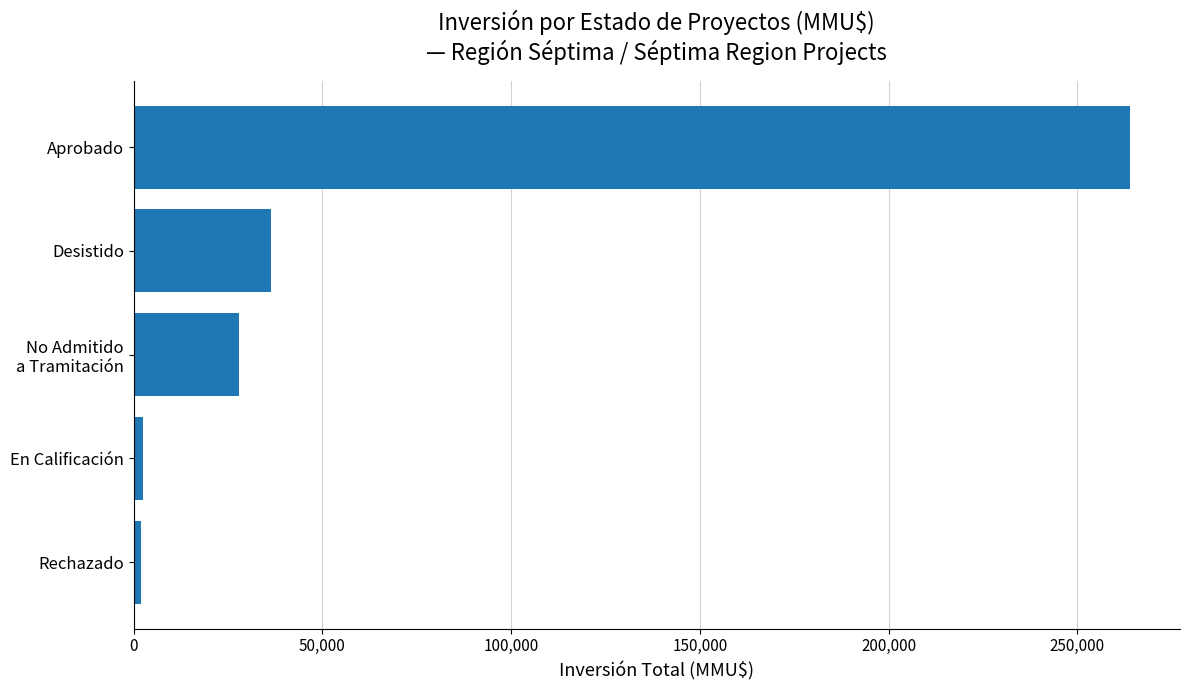

True or false: the data shows 84718 at Aprobado.

False